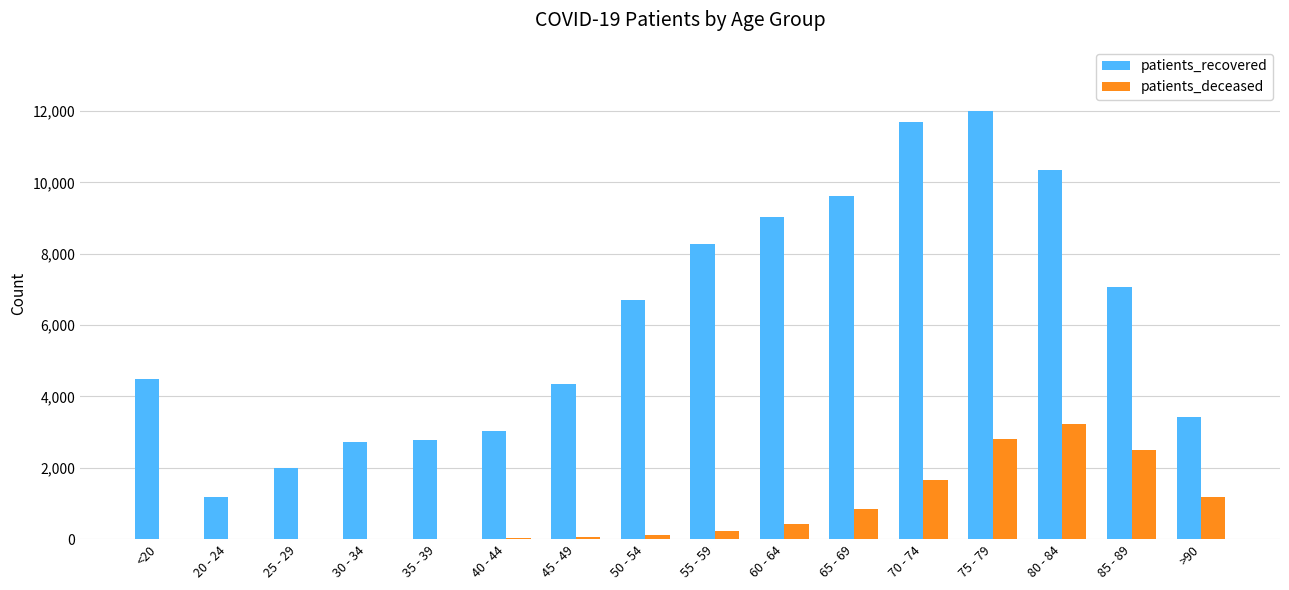

What is the approximate value of patients_recovered at 60 - 64?

9033